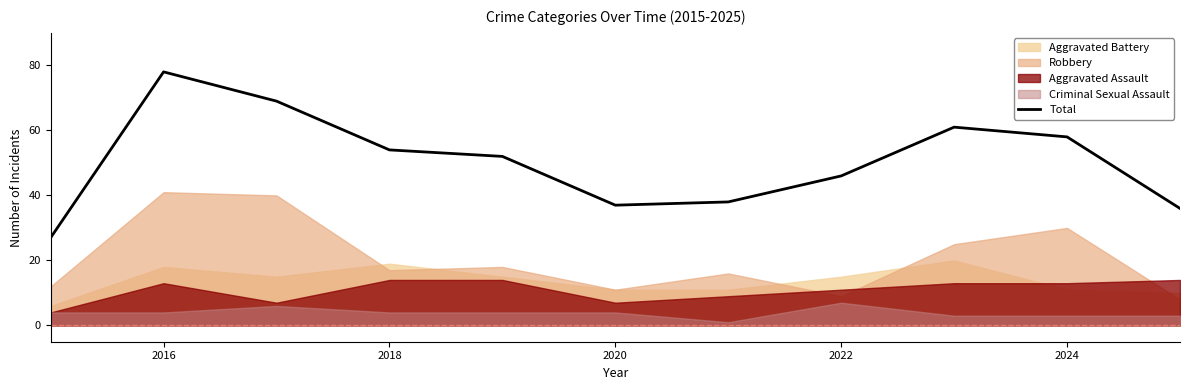

What is the average value?

51